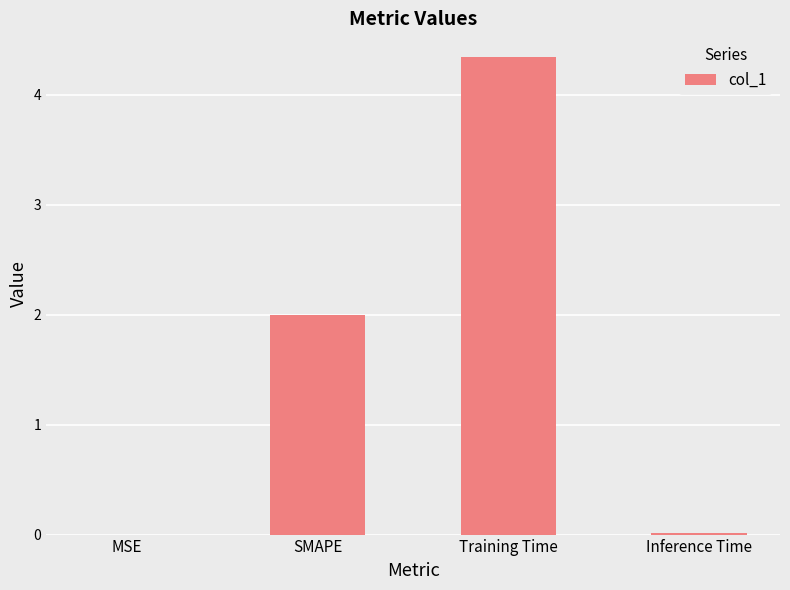

True or false: the data shows 3.2 at SMAPE.

False